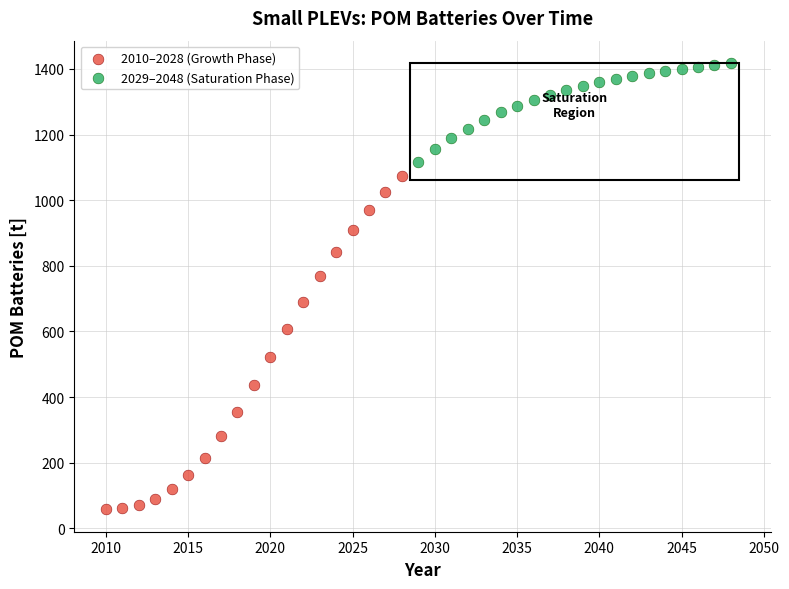

Which series contains the highest Y value?

2029–2048 (Saturation Phase)